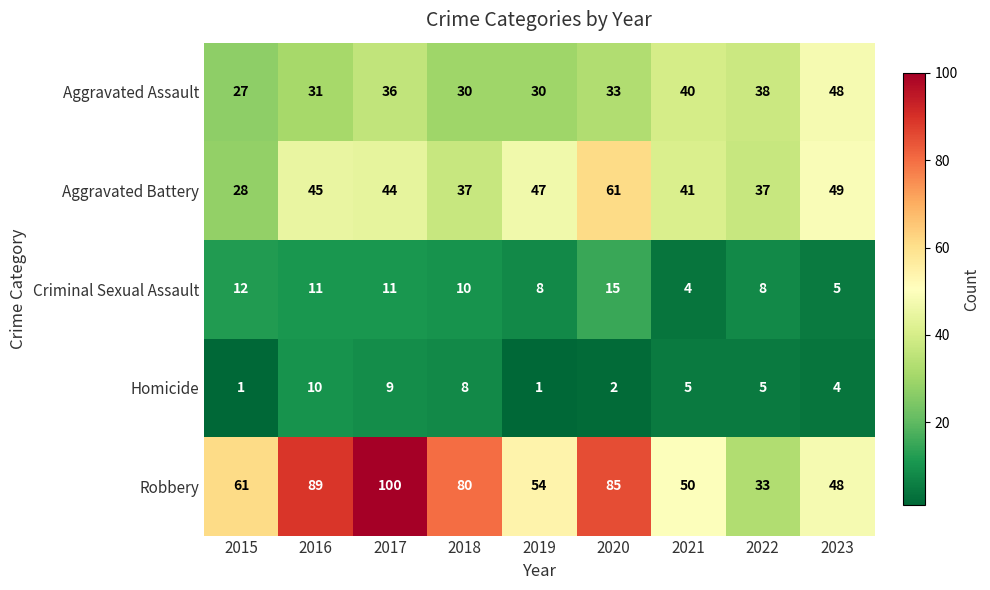

What is the maximum value shown in the chart?

100